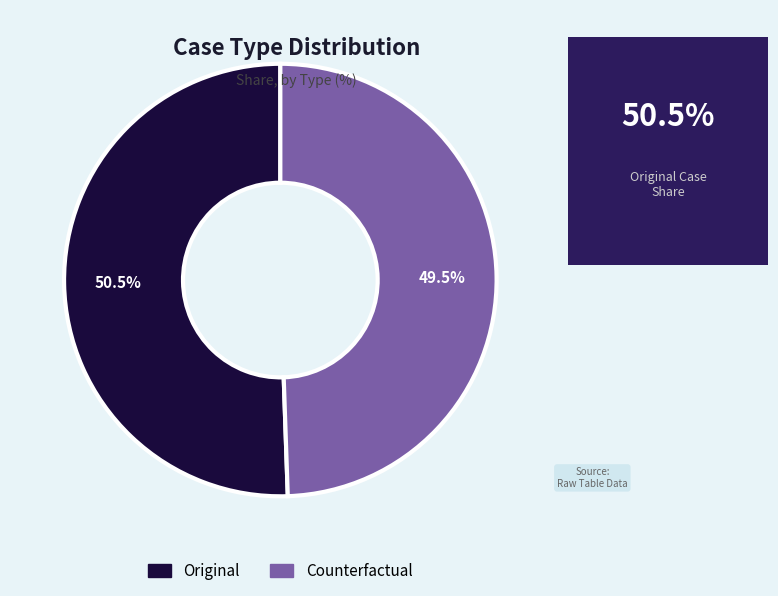

What percentage do Counterfactual and Original together represent?

100.0%